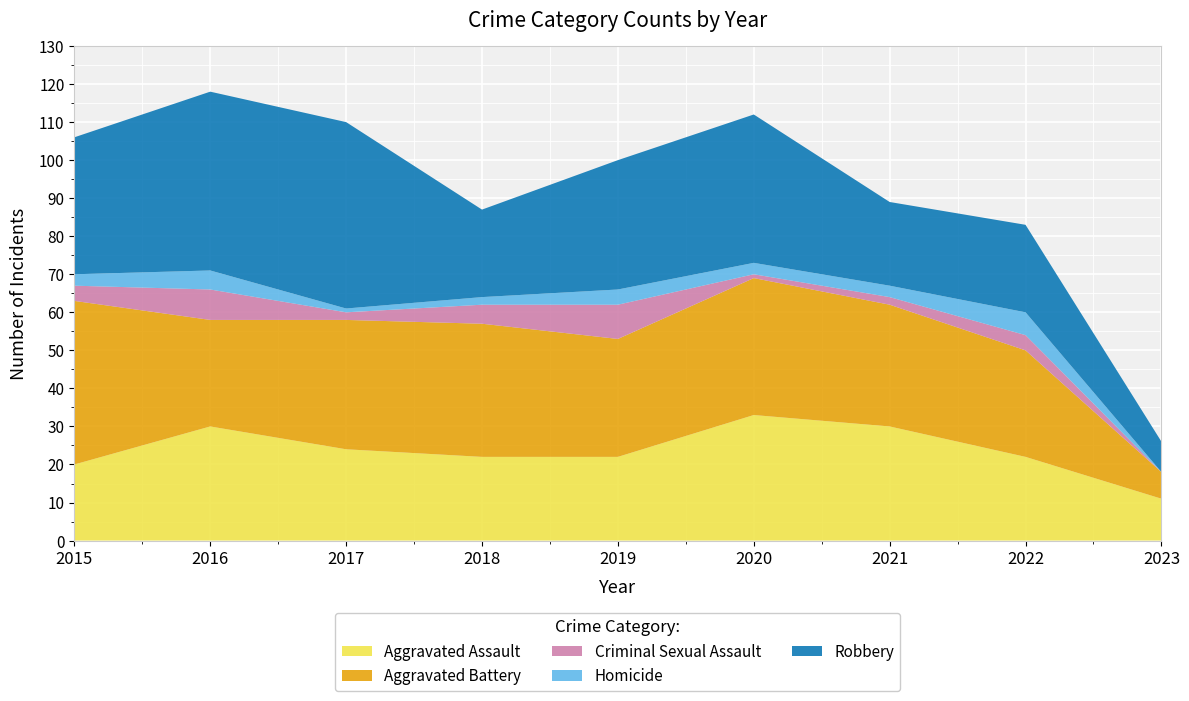

Reading left to right, extract all data points from this chart.

Aggravated Assault: 2015=20	2016=30	2017=24	2018=22	2019=22	2020=33	2021=30	2022=22	2023=11
Aggravated Battery: 2015=43	2016=28	2017=34	2018=35	2019=31	2020=36	2021=32	2022=28	2023=7
Criminal Sexual Assault: 2015=4	2016=8	2017=2	2018=5	2019=9	2020=1	2021=2	2022=4	2023=0
Homicide: 2015=3	2016=5	2017=1	2018=2	2019=4	2020=3	2021=3	2022=6	2023=0
Robbery: 2015=36	2016=47	2017=49	2018=23	2019=34	2020=39	2021=22	2022=23	2023=8